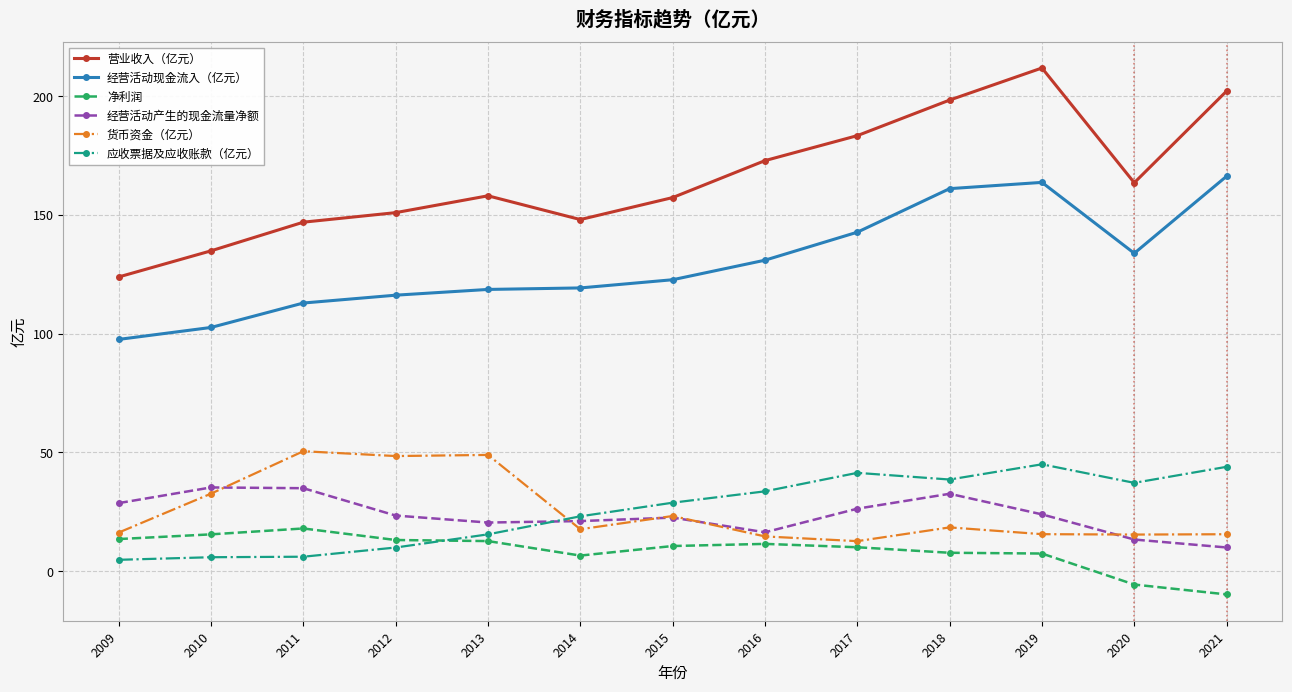

True or false: 经营活动现金流入（亿元） has a value of 161.0 at 2018.

True